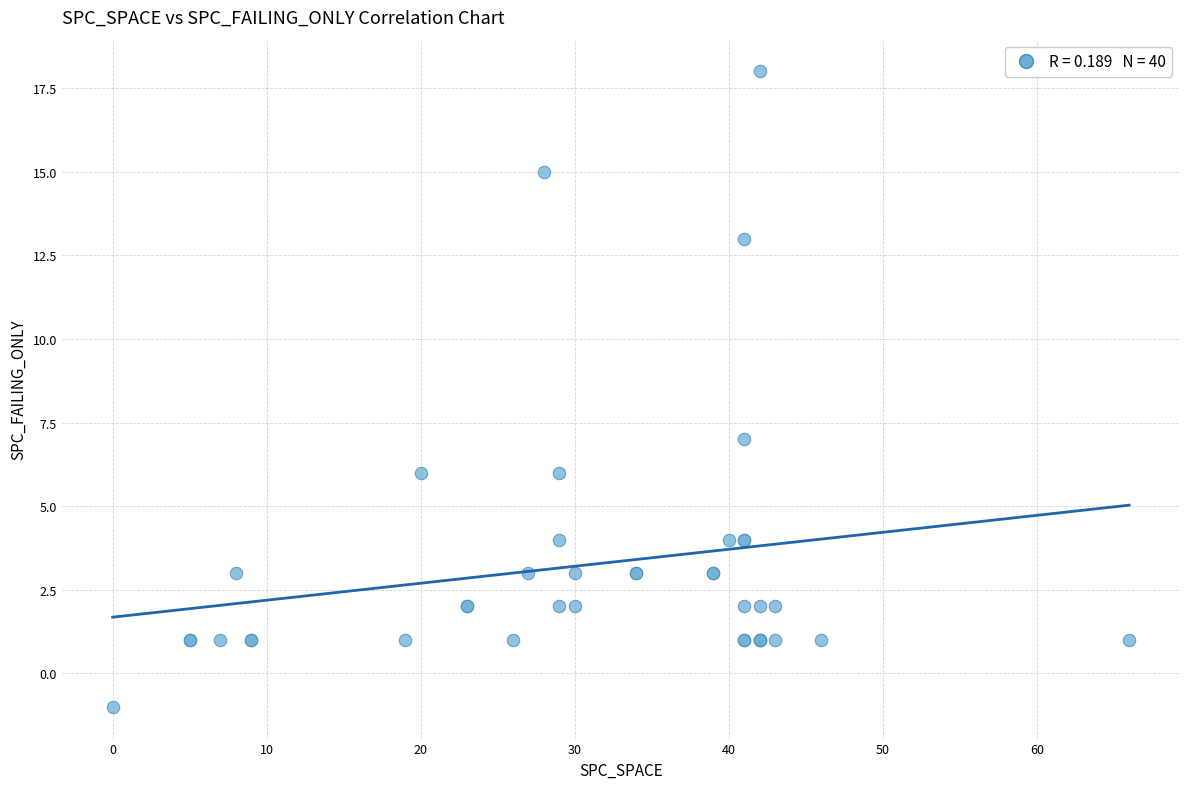

What Y value in the scatter plot is closest to 8?

7